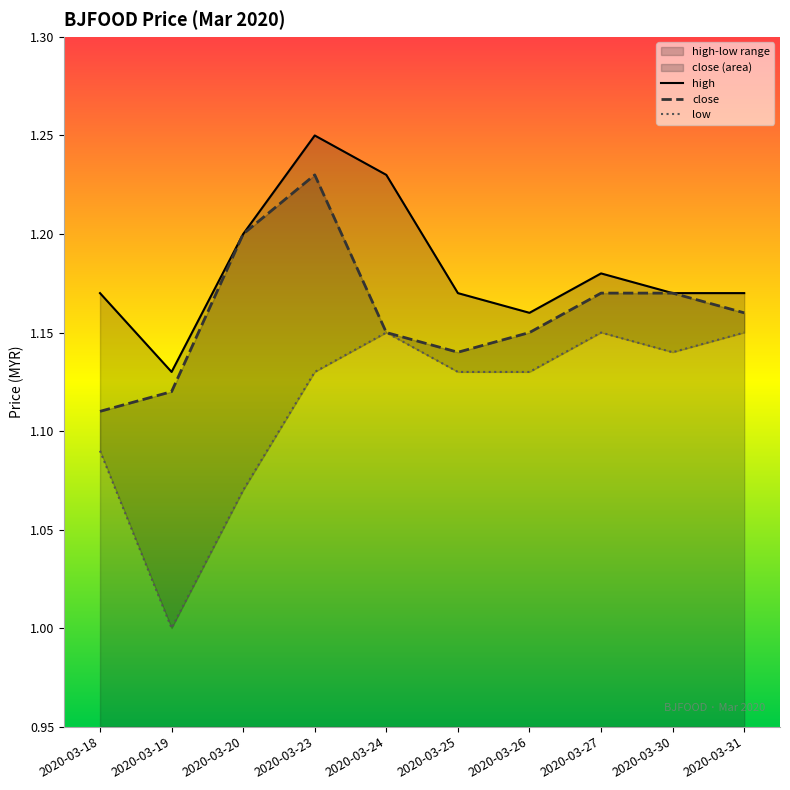

True or false: close has a value of 1.1 at 2020-03-18.

True